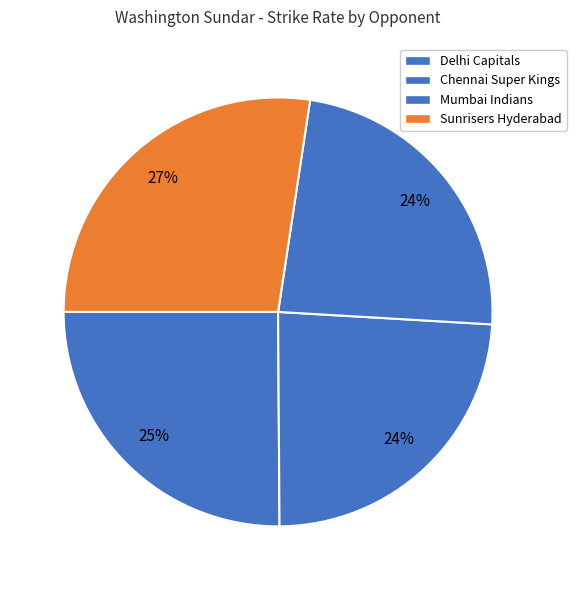

Is there a majority slice in this chart?

No